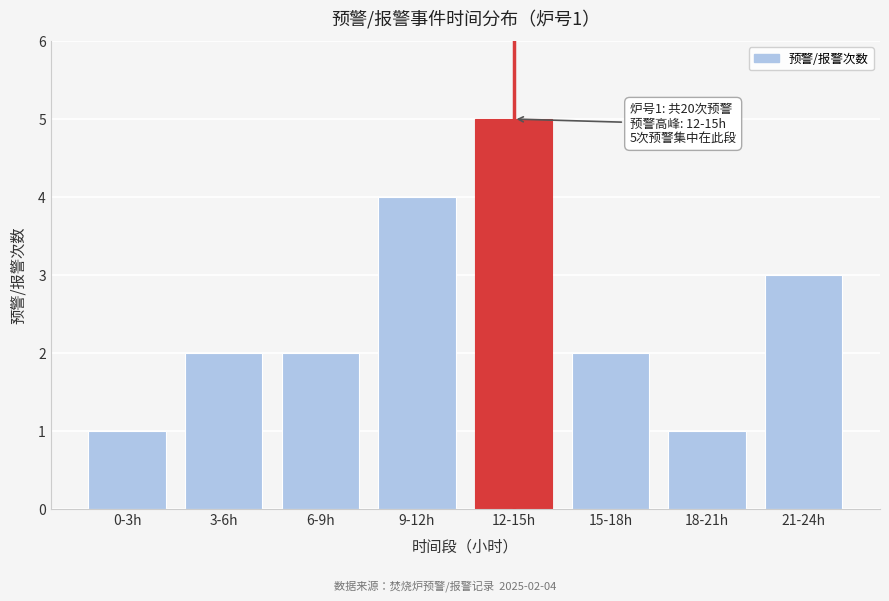

Reading left to right, list all the values displayed in this chart.

0-3h=1	3-6h=2	6-9h=2	9-12h=4	12-15h=5	15-18h=2	18-21h=1	21-24h=3